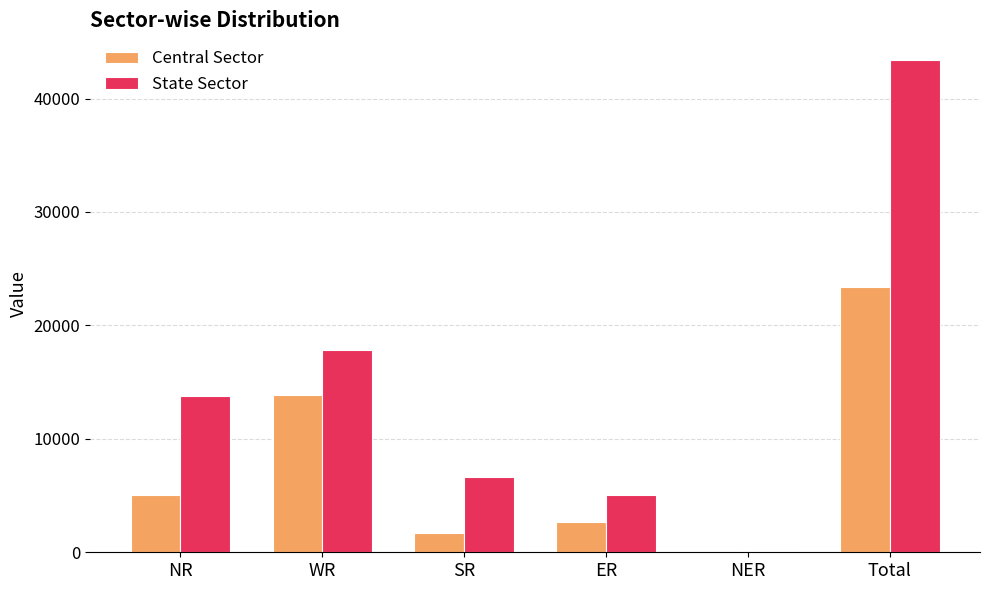

Where is Central Sector nearest to the value 11703?

WR